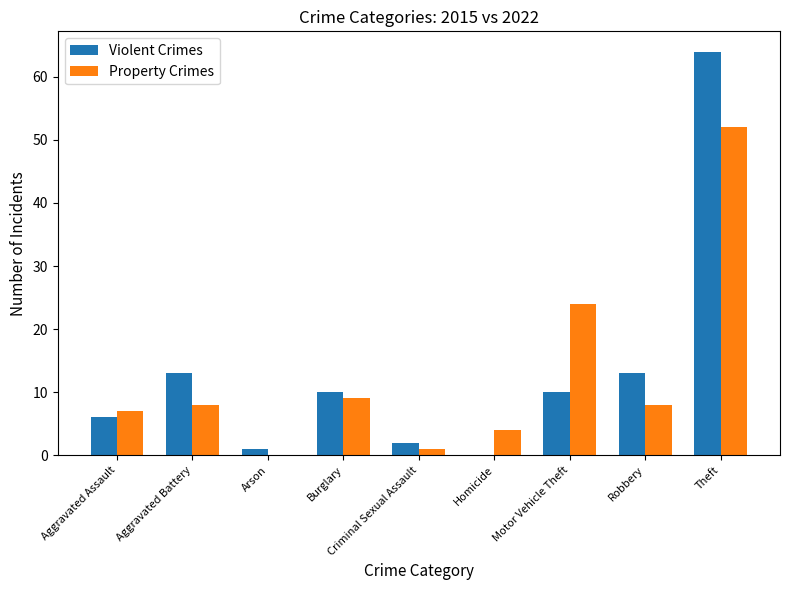

Is the value of Property Crimes at Arson greater than the value of Violent Crimes at Aggravated Assault?

No